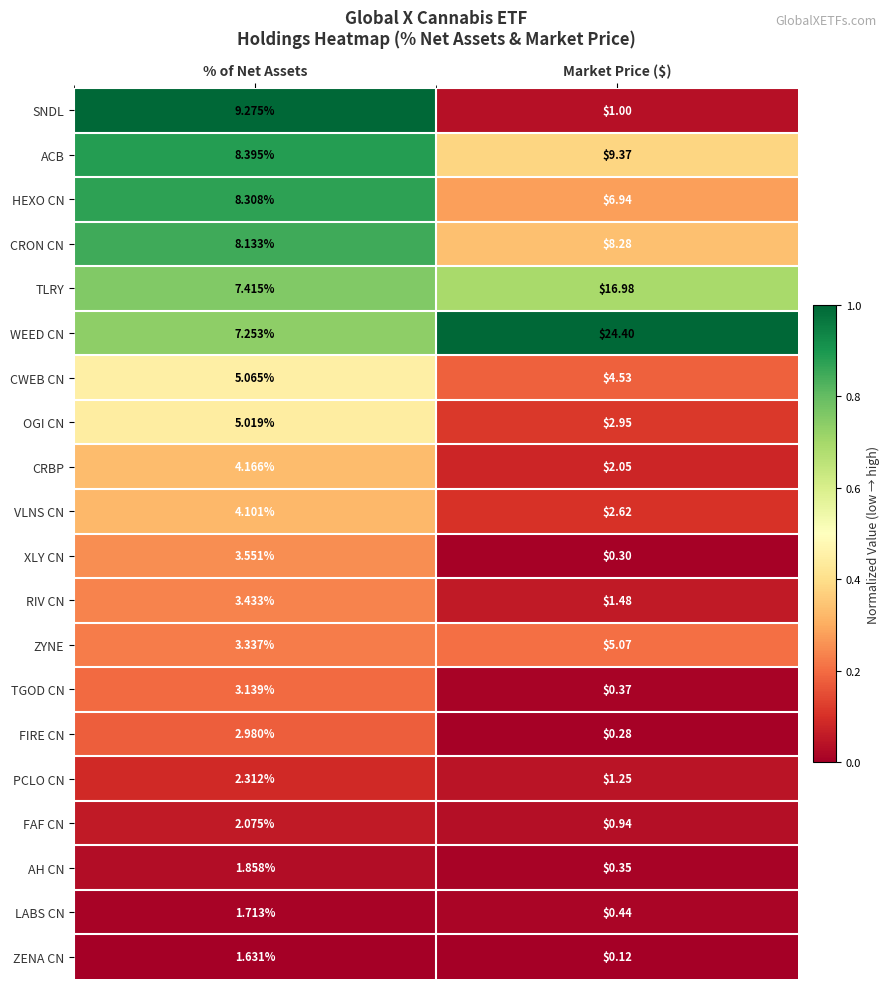

Is the value of VLNS CN at Market Price ($) greater than the value of CRON CN at % of Net Assets?

No